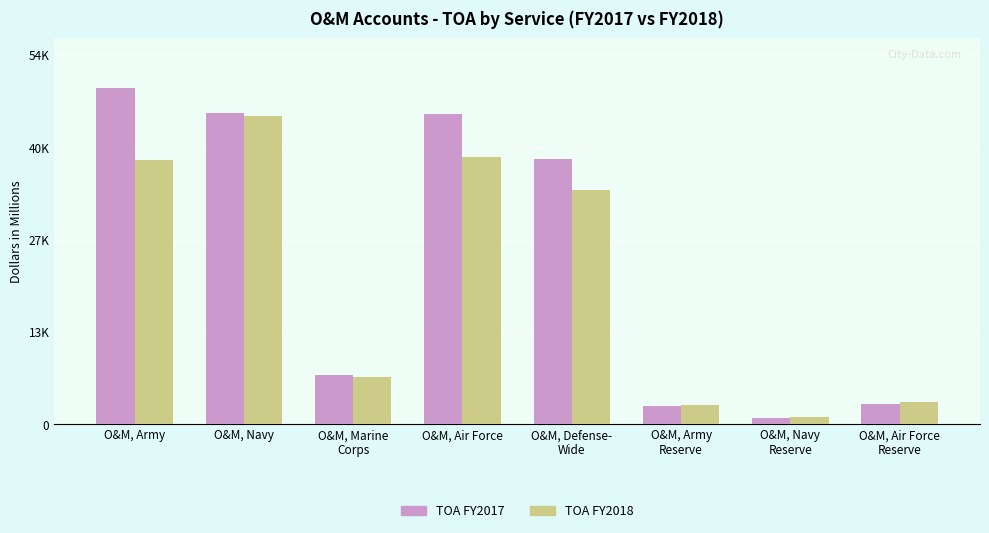

At which category does the chart reach its peak across all series?

O&M, Army